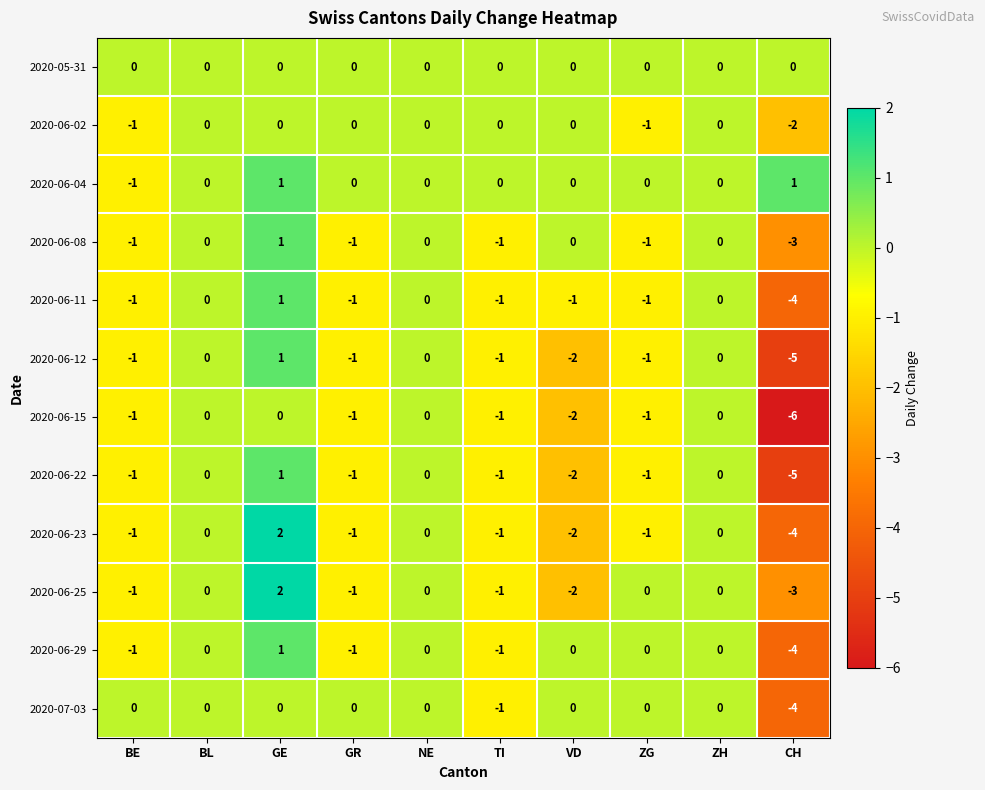

What is the difference between the maximum and minimum values in the 2020-06-25 series?

5